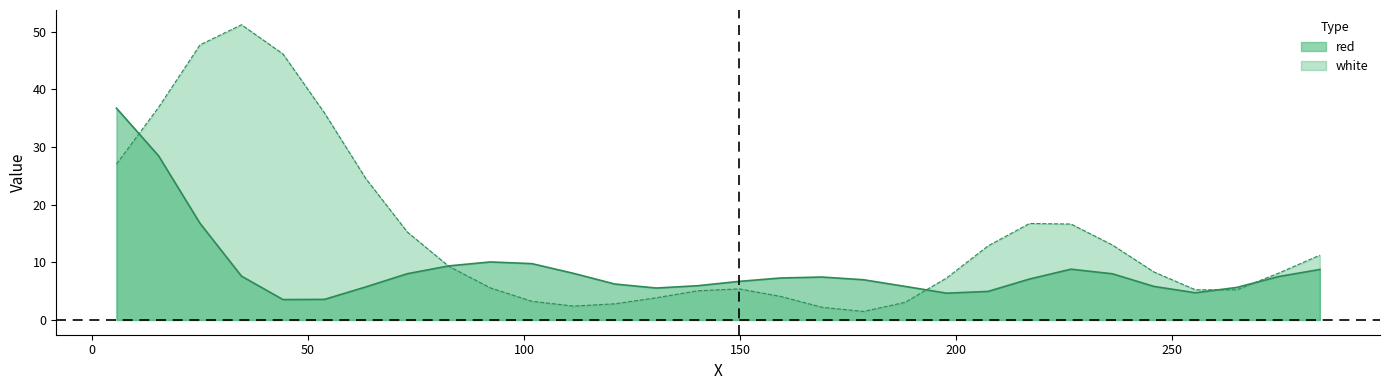

Which series has the largest range (max minus min)?

white